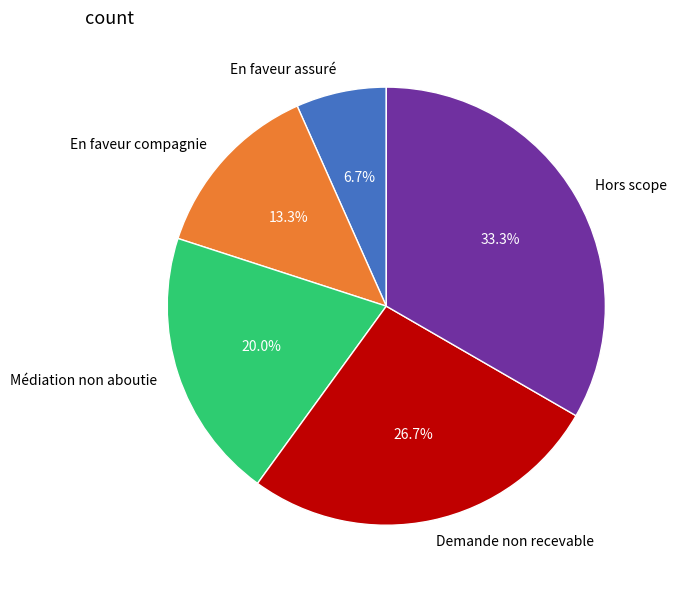

To the nearest percent, what percentage of the pie is Demande non recevable?

27%